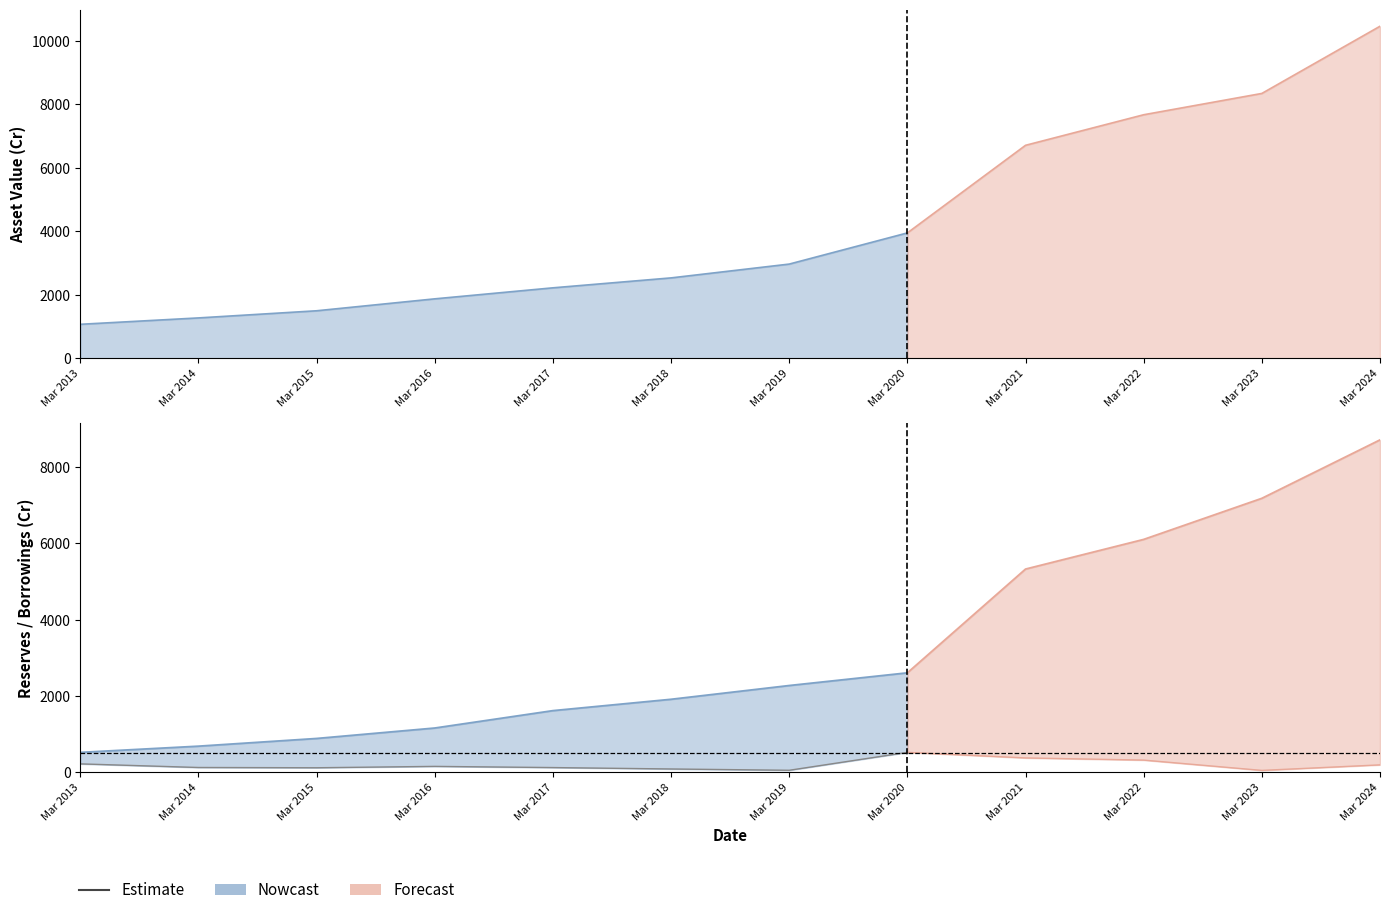

What is the average value of the Reserves series?

3248